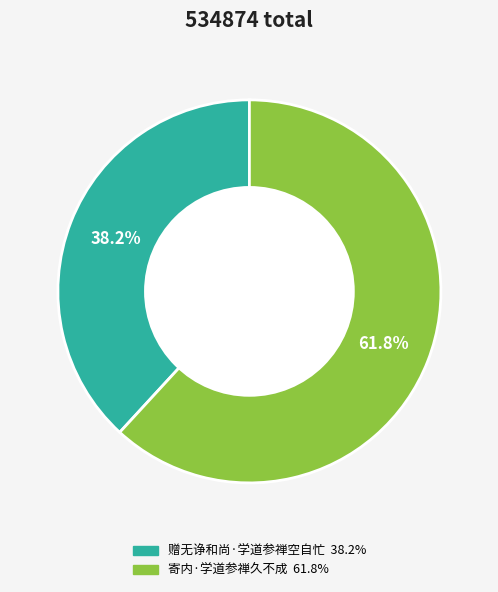

What is the ratio of the value at 赠无诤和尚·学道参禅空自忙 to the value at 寄内·学道参禅久不成?

0.6